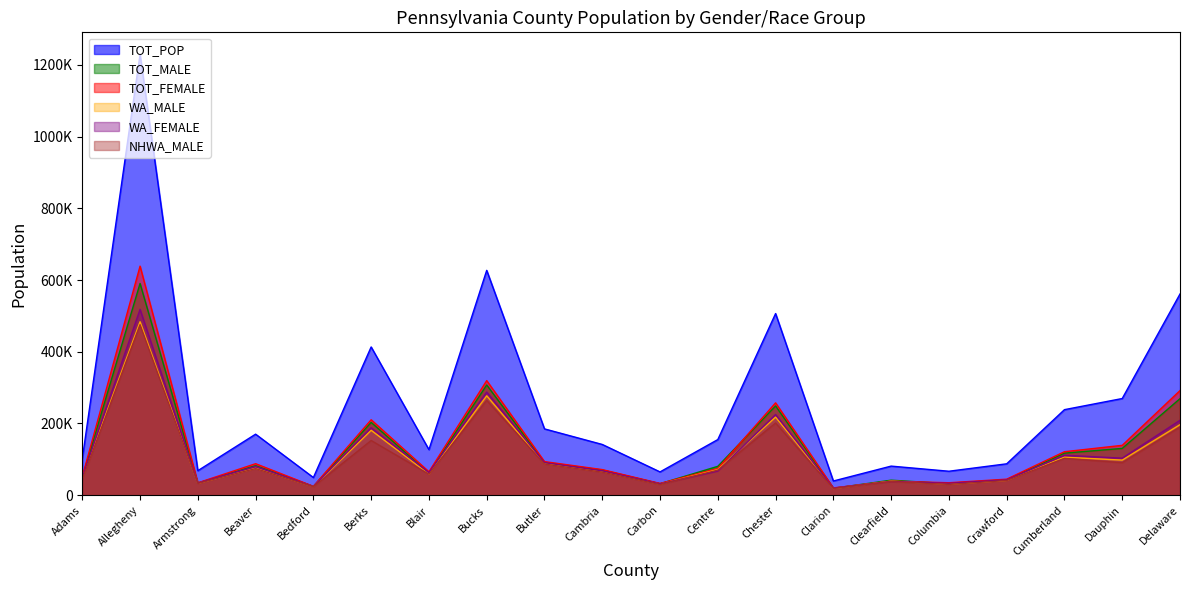

What is the minimum value for WA_MALE?

18761